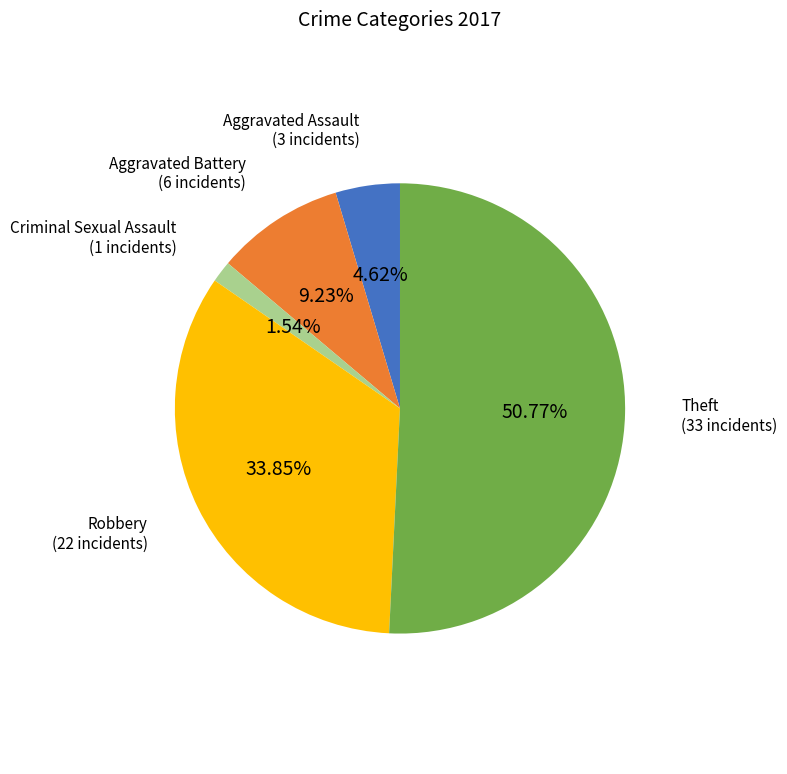

To the nearest percent, what is the difference between the Theft and Robbery slice percentages?

17%